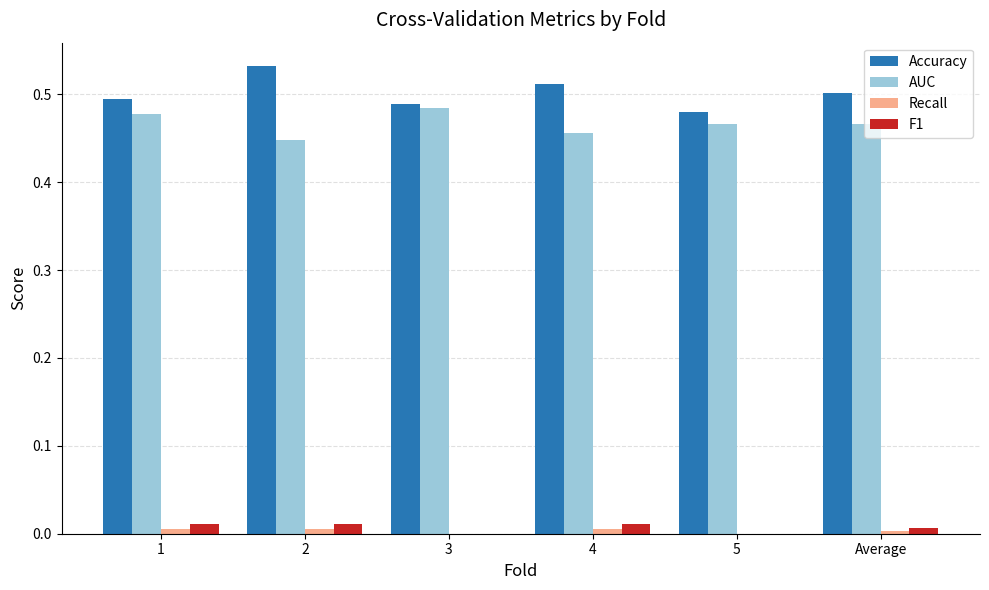

What is the total value across all series at 3?

1.0